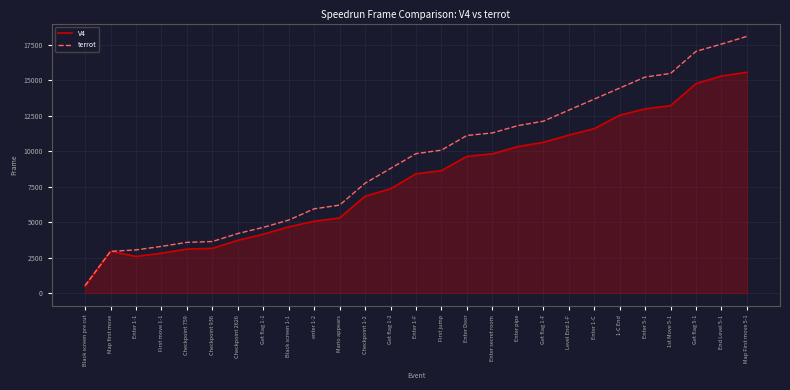

What is the difference between the maximum and minimum values?

15097